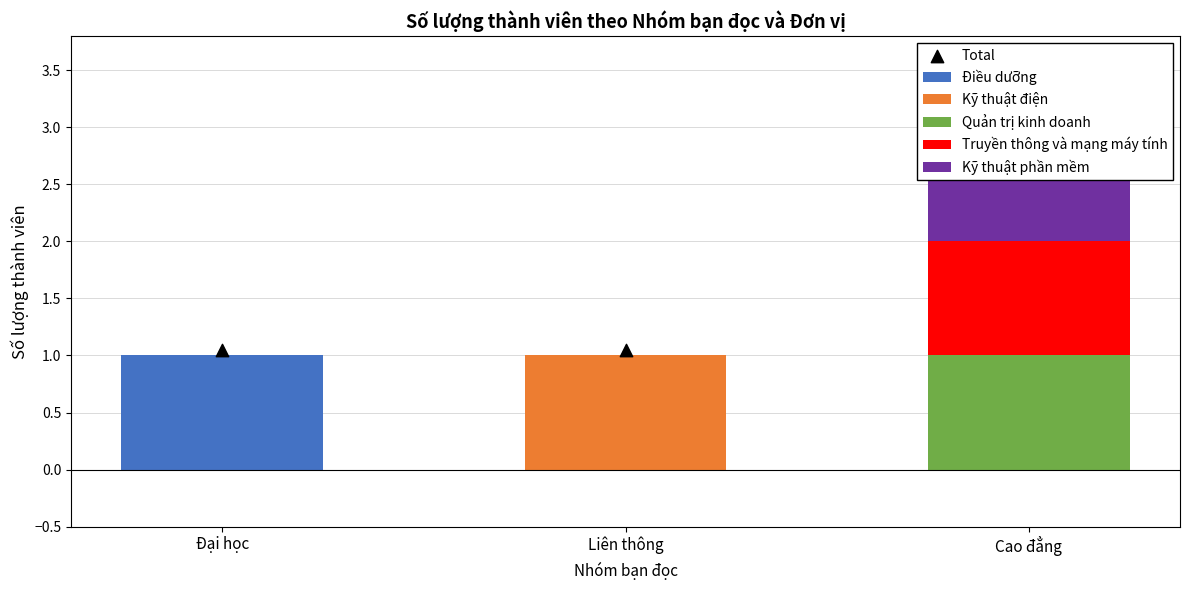

Which series contains the lowest Y value?

Điều dưỡng